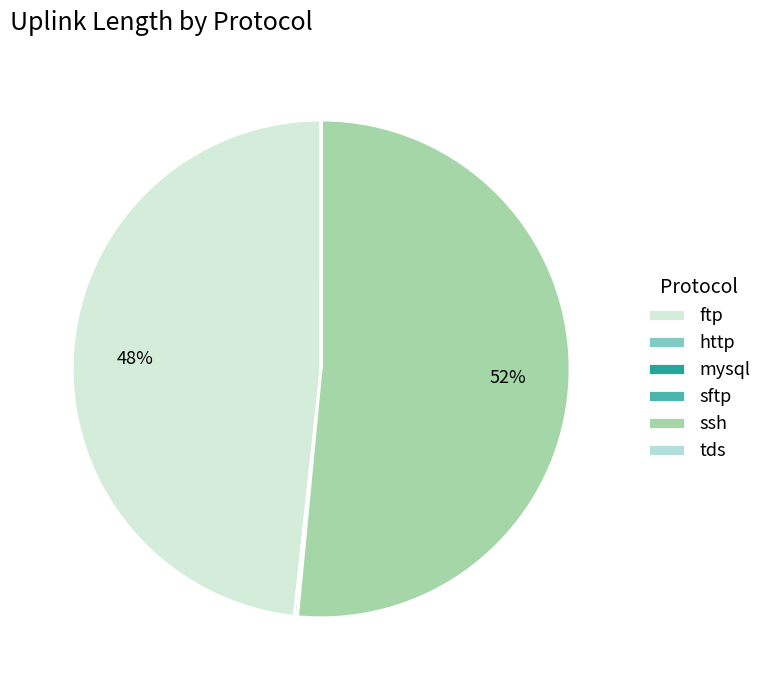

To the nearest percent, what is the combined percentage of http and ssh?

52%